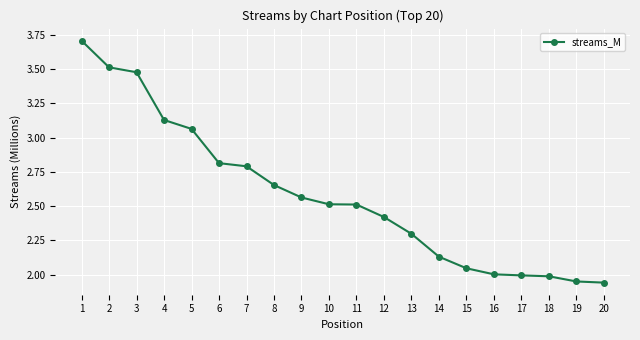

What is the change in value from 11 to 17?

-0.5